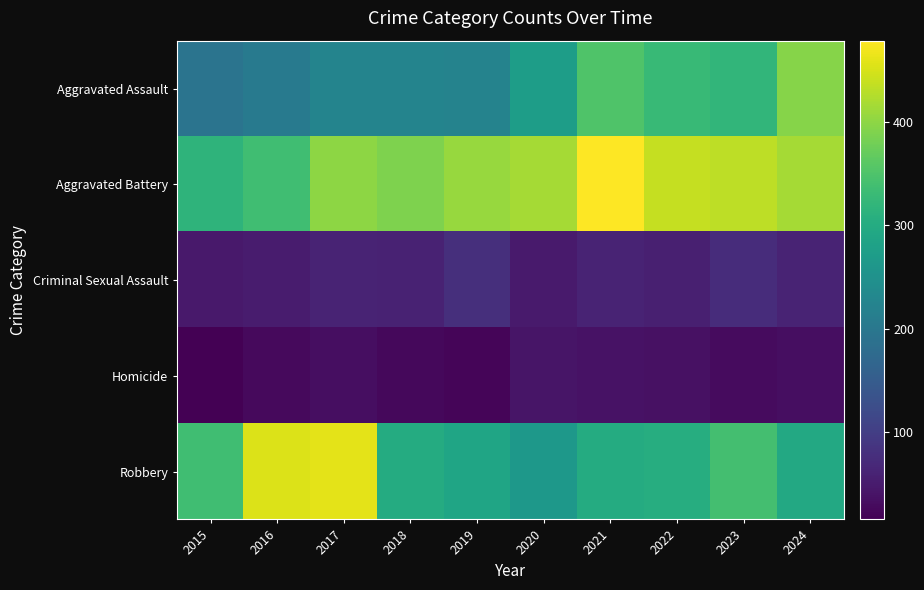

Reading left to right, transcribe all the data shown in this chart.

Aggravated Assault: 2015=194	2016=206	2017=225	2018=225	2019=223	2020=273	2021=352	2022=327	2023=320	2024=394
Aggravated Battery: 2015=316	2016=336	2017=400	2018=389	2019=407	2020=416	2021=479	2022=439	2023=432	2024=417
Criminal Sexual Assault: 2015=46	2016=50	2017=62	2018=60	2019=77	2020=48	2021=61	2022=55	2023=73	2024=61
Homicide: 2015=15	2016=26	2017=33	2018=25	2019=22	2020=41	2021=38	2022=36	2023=28	2024=33
Robbery: 2015=337	2016=454	2017=460	2018=301	2019=287	2020=263	2021=300	2022=304	2023=341	2024=295